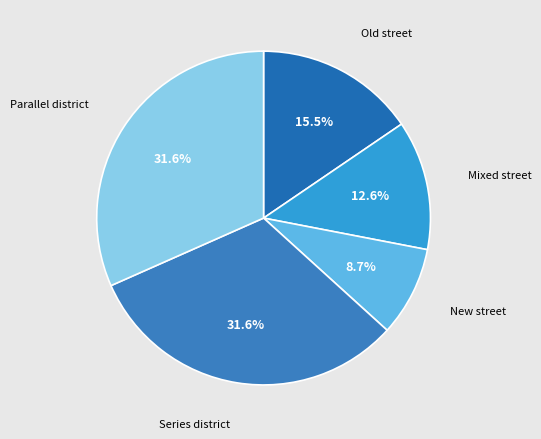

What is the smallest slice in the pie chart?

New street